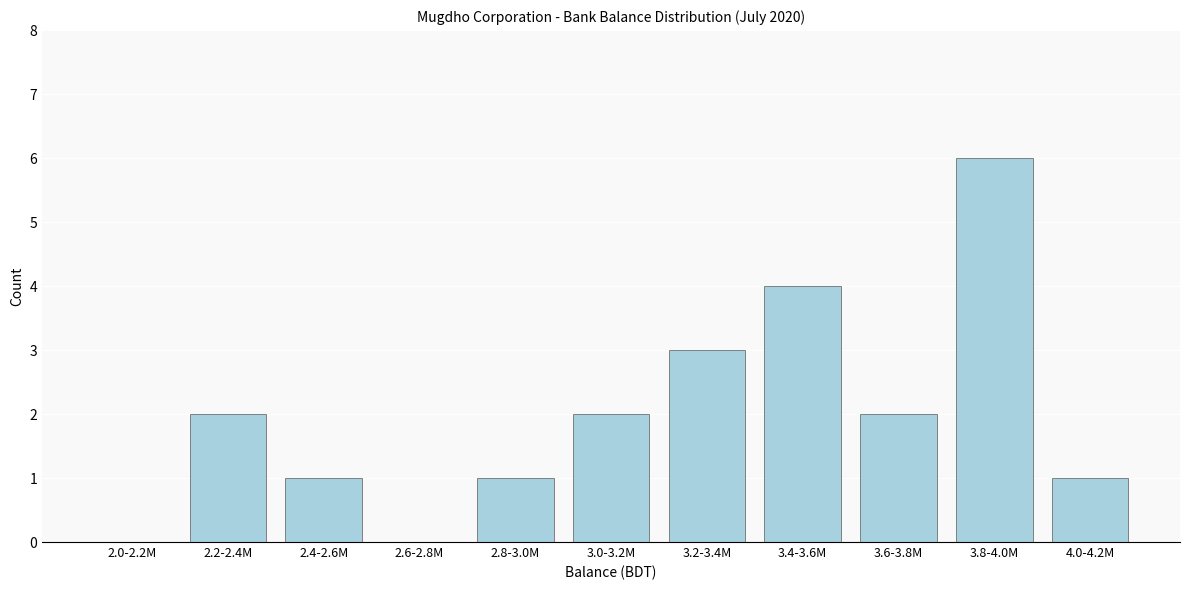

Reading left to right, extract all data points from this chart.

2.0-2.2M=0	2.2-2.4M=2	2.4-2.6M=1	2.6-2.8M=0	2.8-3.0M=1	3.0-3.2M=2	3.2-3.4M=3	3.4-3.6M=4	3.6-3.8M=2	3.8-4.0M=6	4.0-4.2M=1